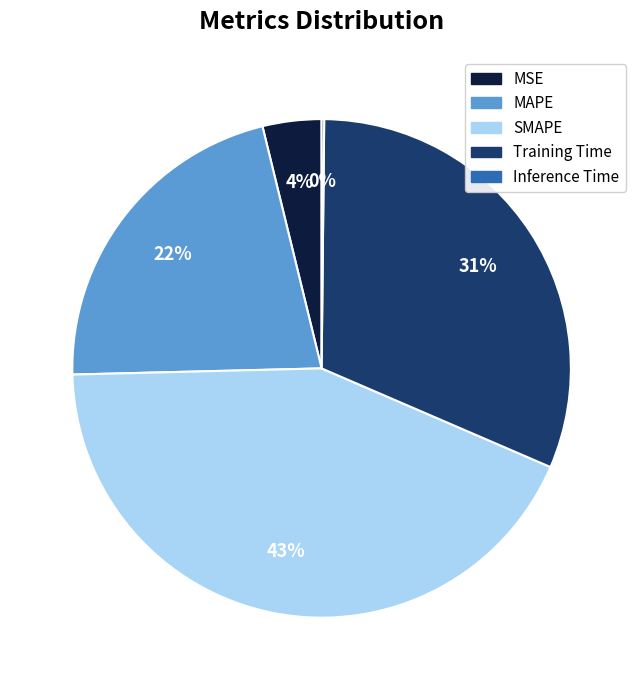

Is there any slice that represents more than half of the pie?

No